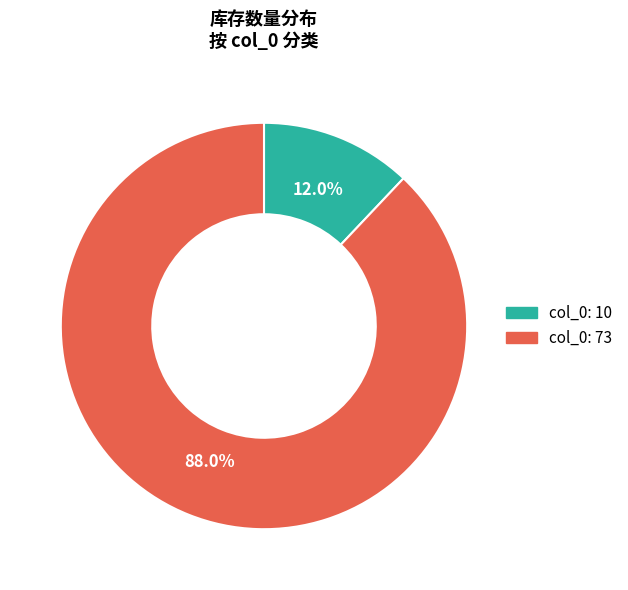

Does any single category account for the majority?

Yes